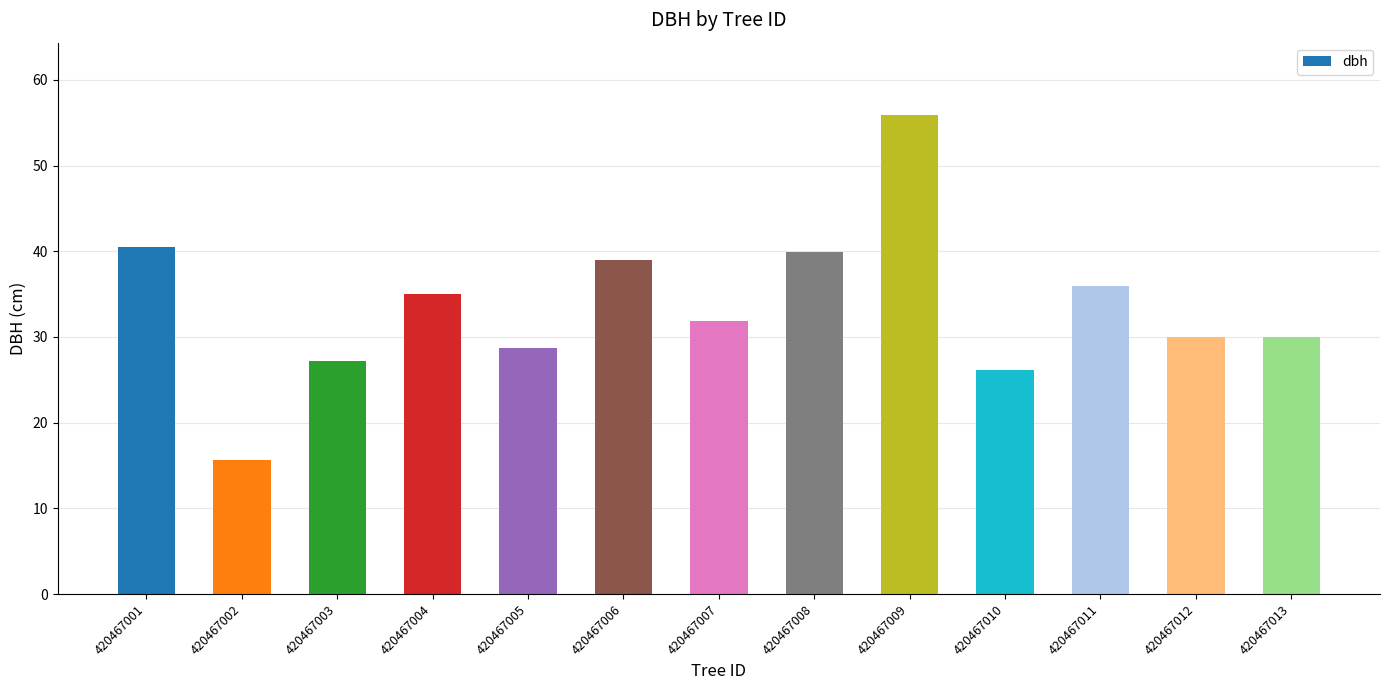

What is the greatest value displayed?

56.0